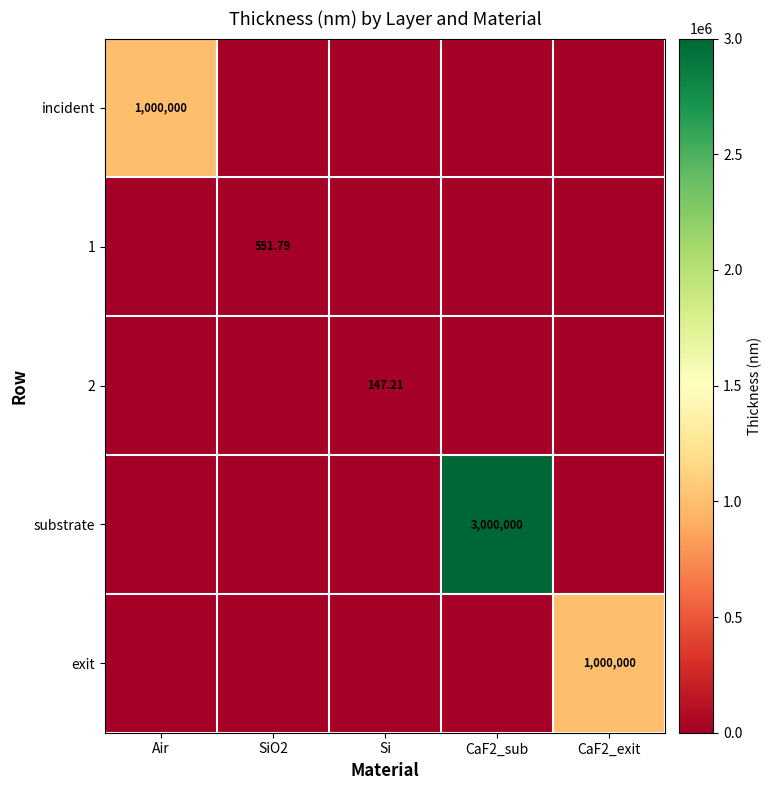

Which series changed the most between Air and Si?

incident